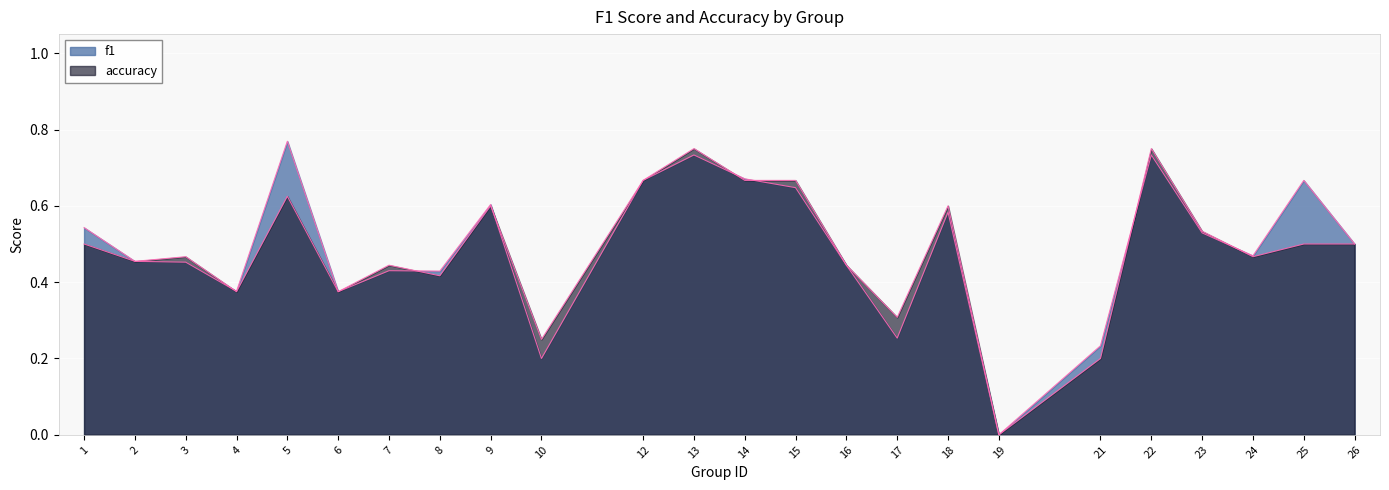

True or false: accuracy and f1 intersect in this chart.

True